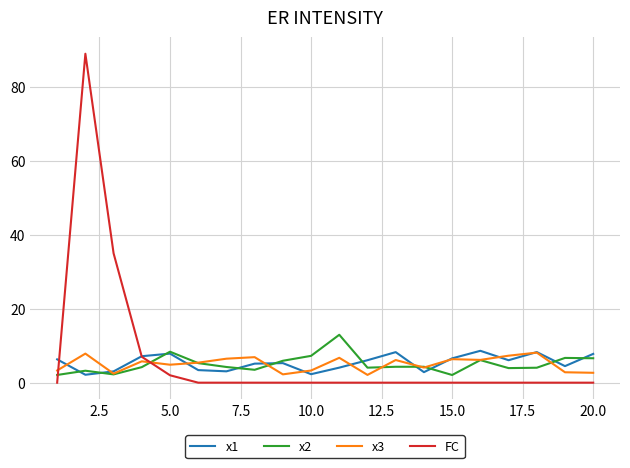

What is the lowest value of the x3 series?

2.1